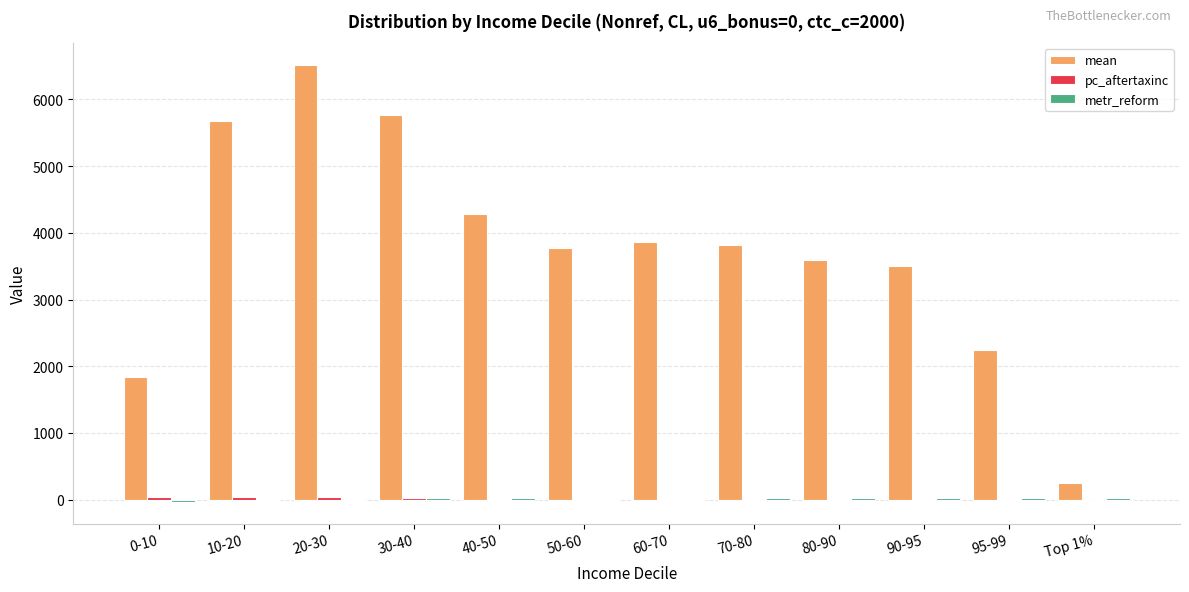

What is the greatest value displayed?

6517.0